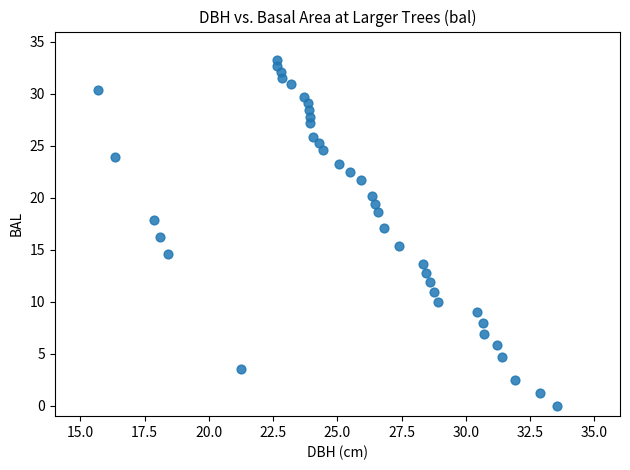

What is the range of X values (max minus min)?

17.8